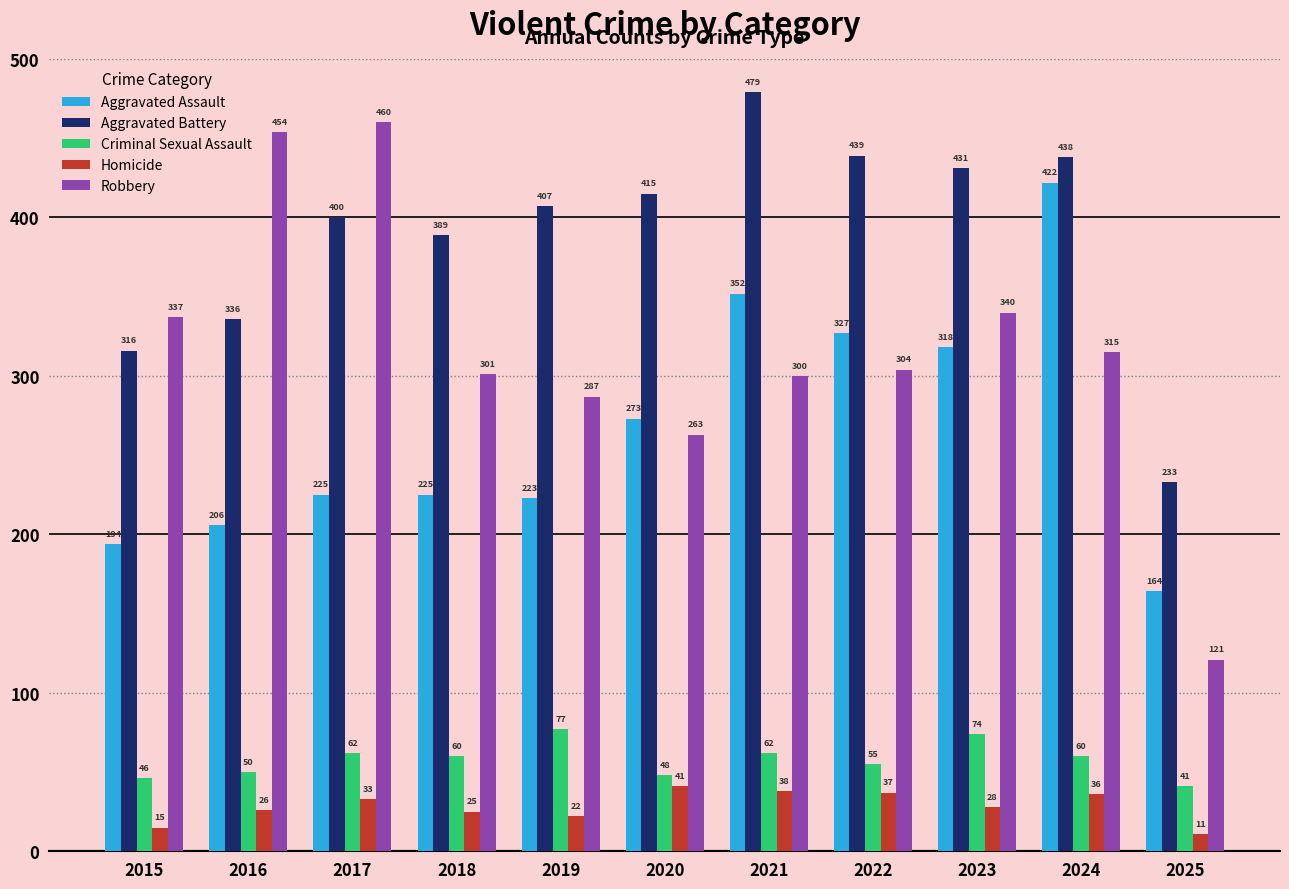

Is it true that Aggravated Assault equals 314 at 2018?

False